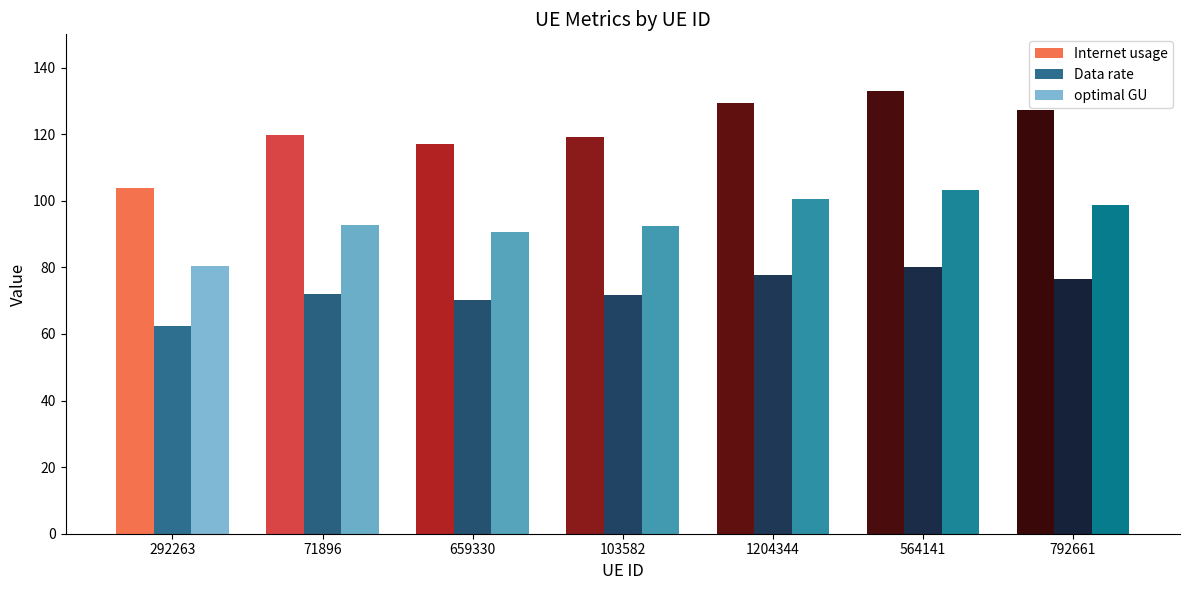

What is the difference between the second highest and minimum values in the optimal GU series?

19.9